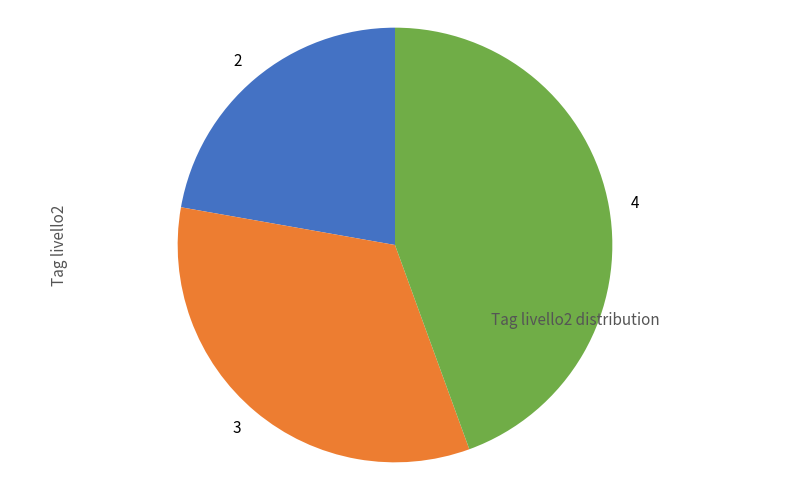

Does any single category account for the majority?

No